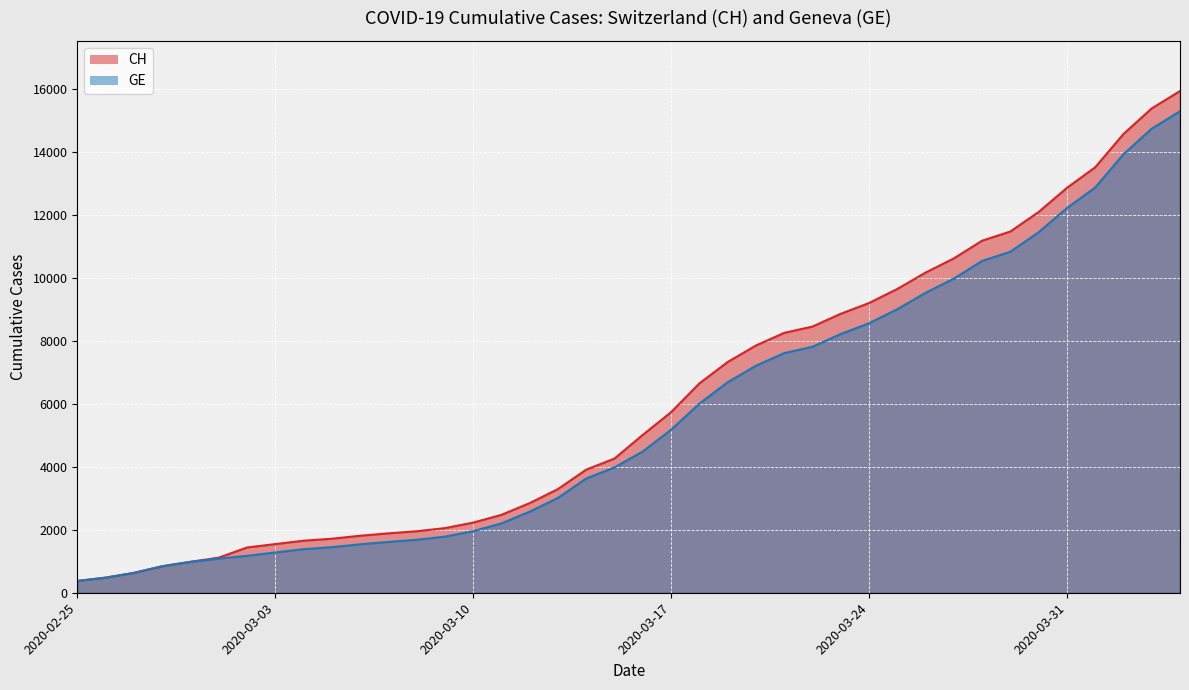

What is the label of the 13th point from the left?

2020-03-08